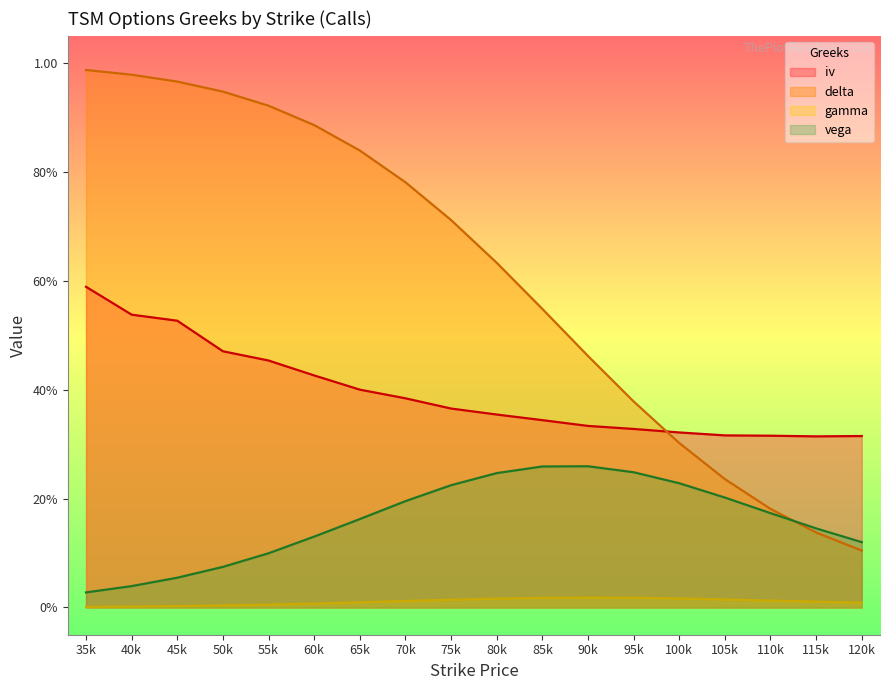

Where is iv nearest to the value 0?

115